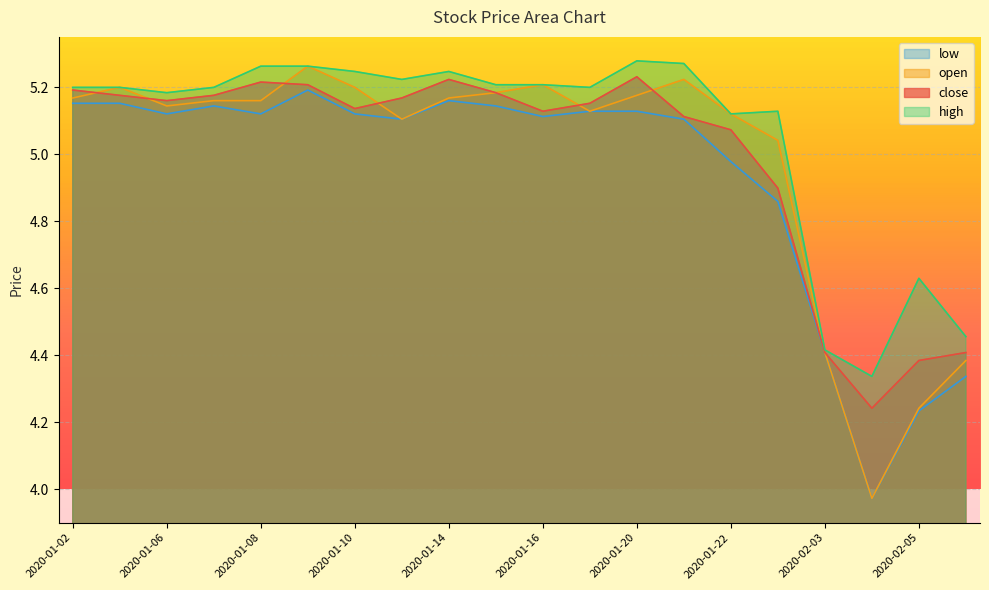

Which series has the largest total across all categories?

high